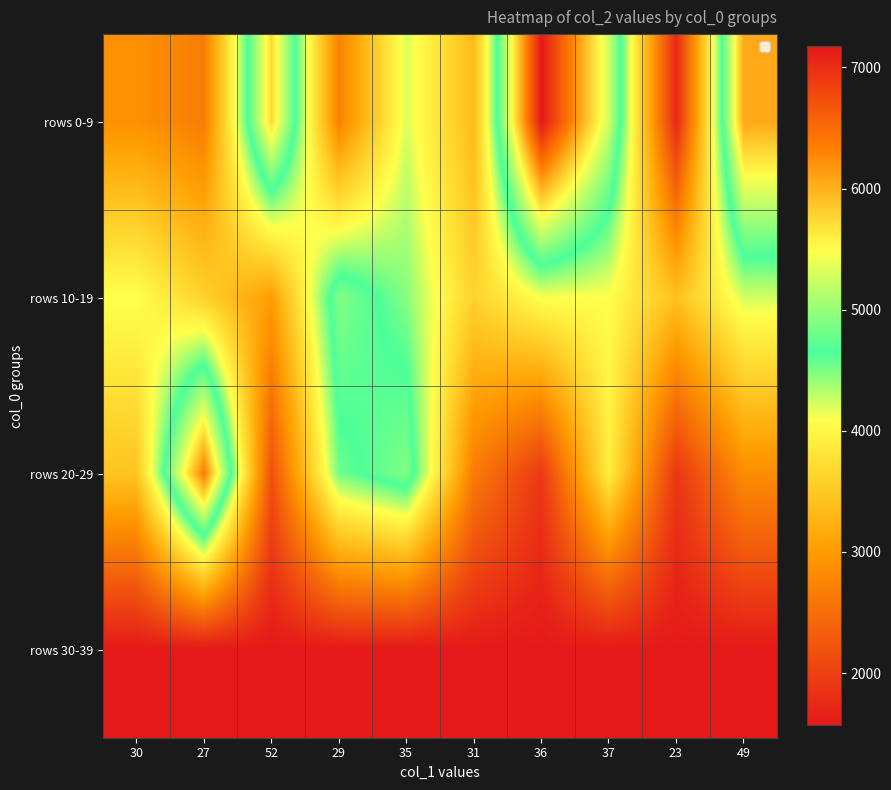

Rank the series by their maximum value, from highest to lowest.

rows 0-9, rows 20-29, rows 10-19, rows 30-39